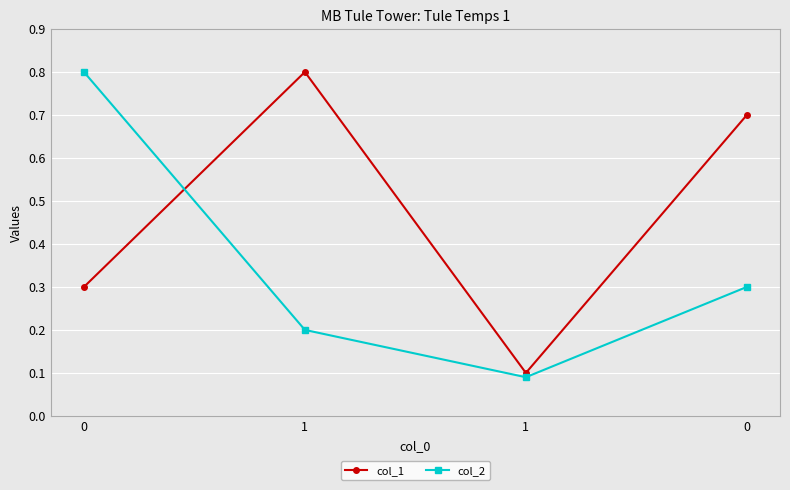

Which series has the widest spread of values?

col_2